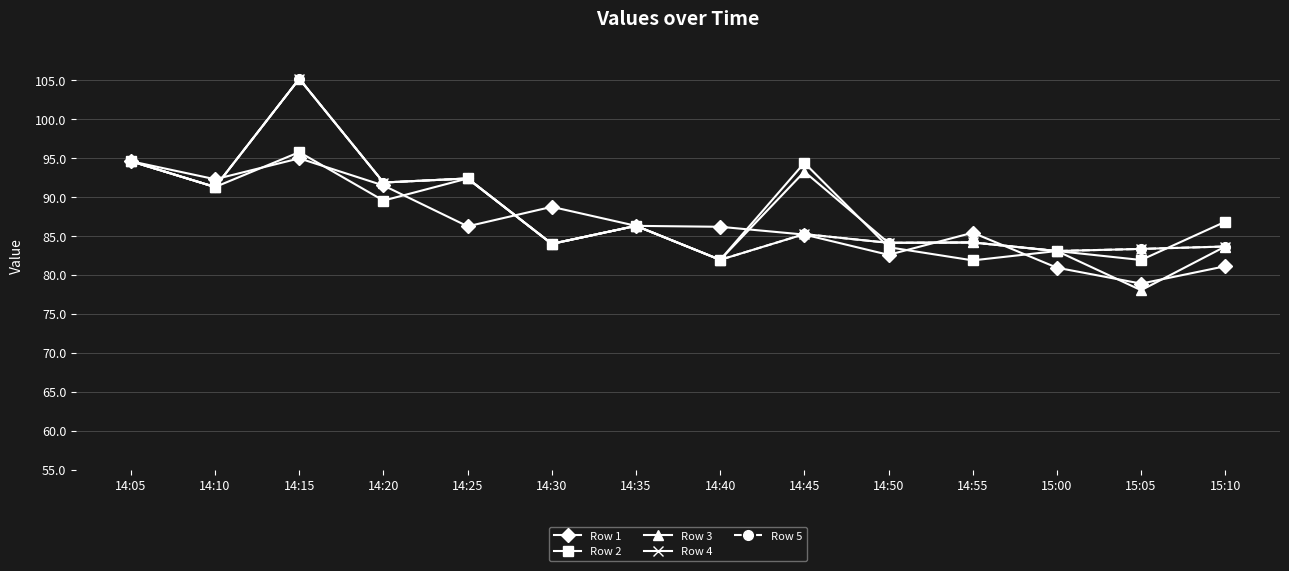

What is the maximum value shown in the chart?

105.1